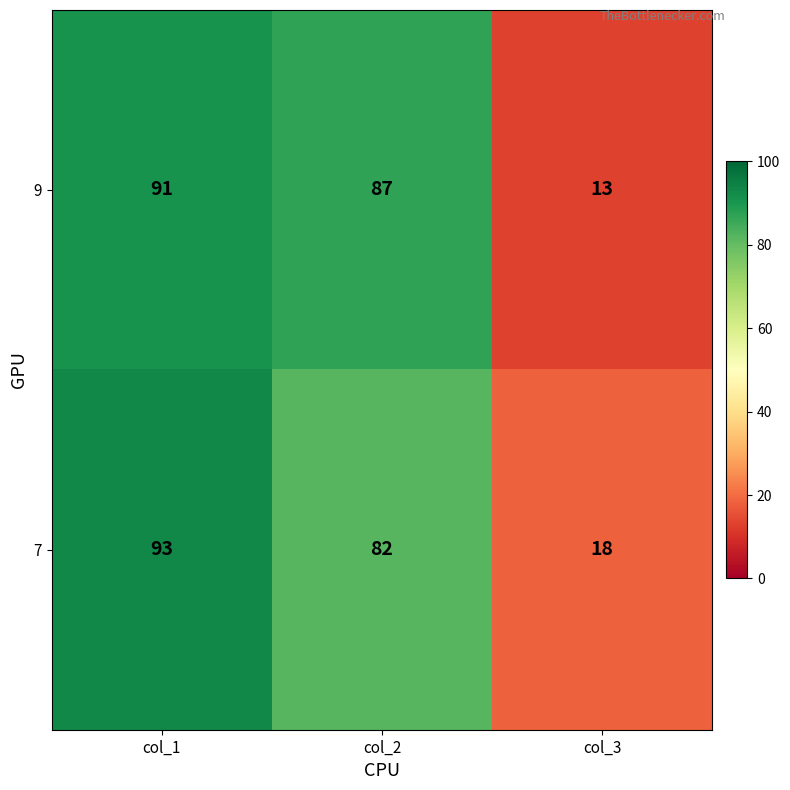

What is the approximate value of 9 at col_2?

87